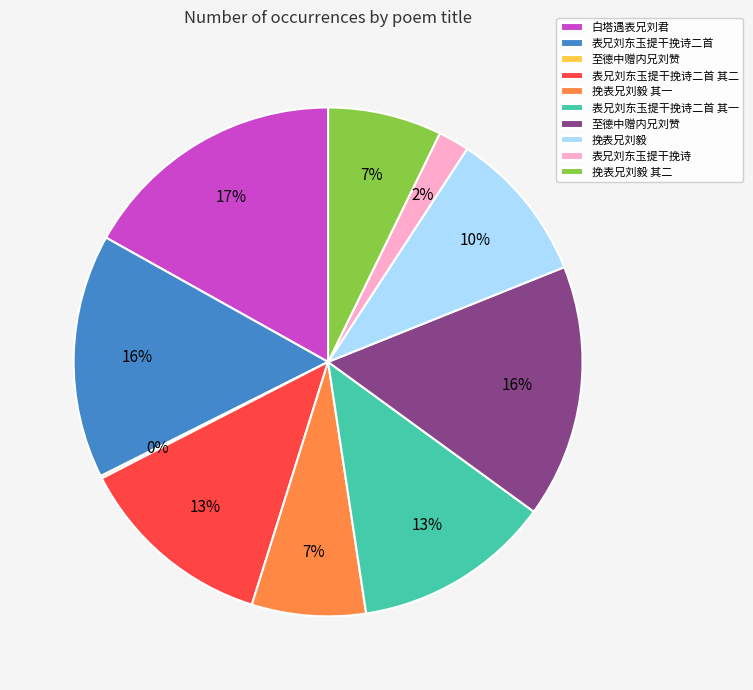

To the nearest percent, what is the average slice percentage?

10%